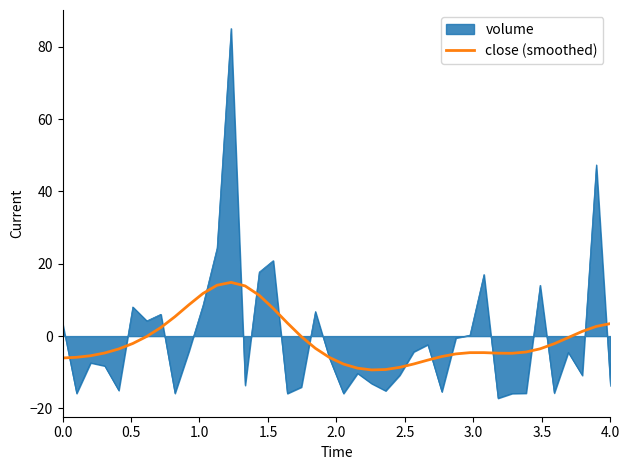

Which series has the widest spread of values?

volume